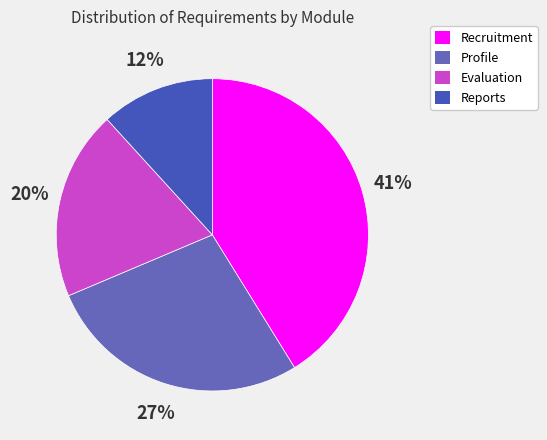

How many segments does this pie chart have?

4